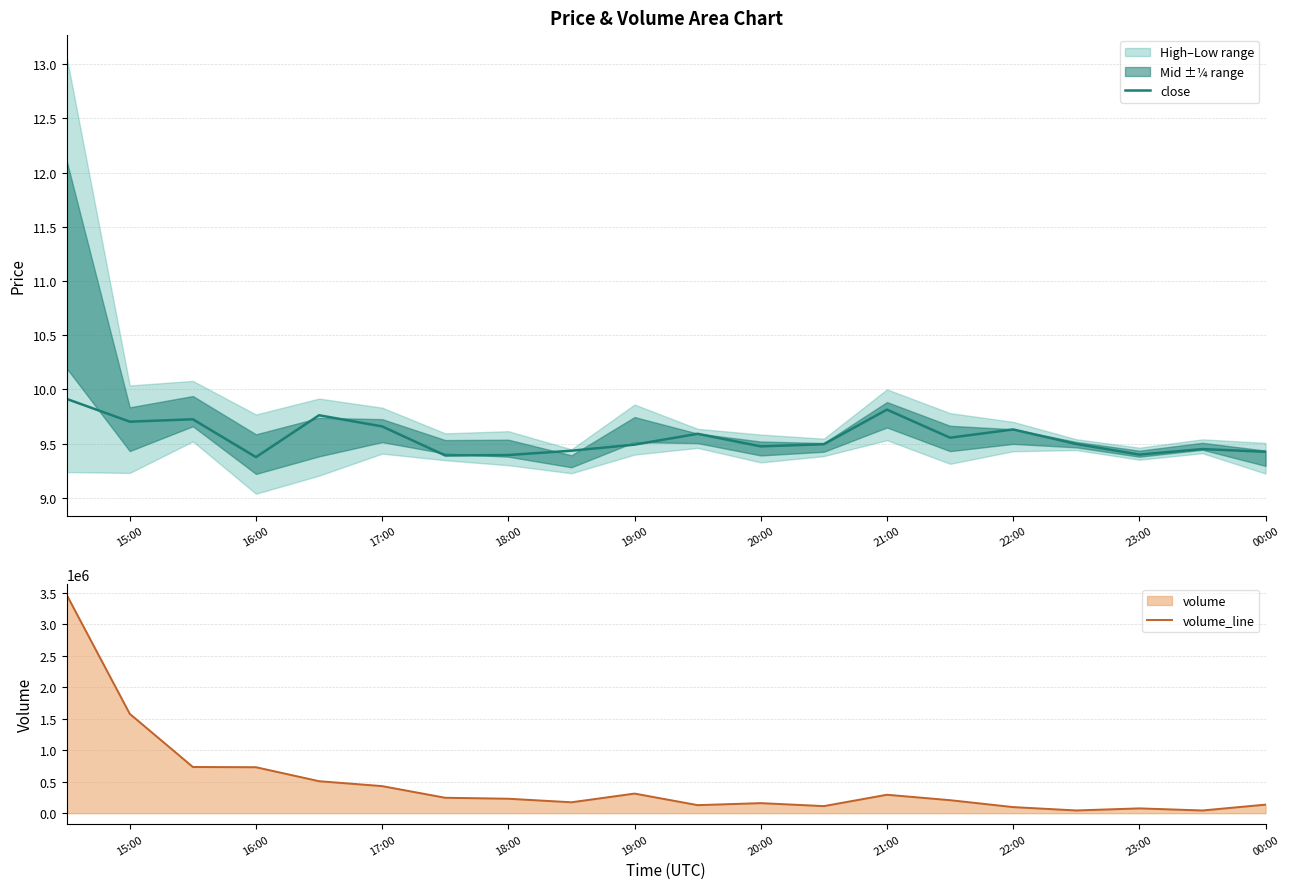

Which series has the largest total across all categories?

volume_line